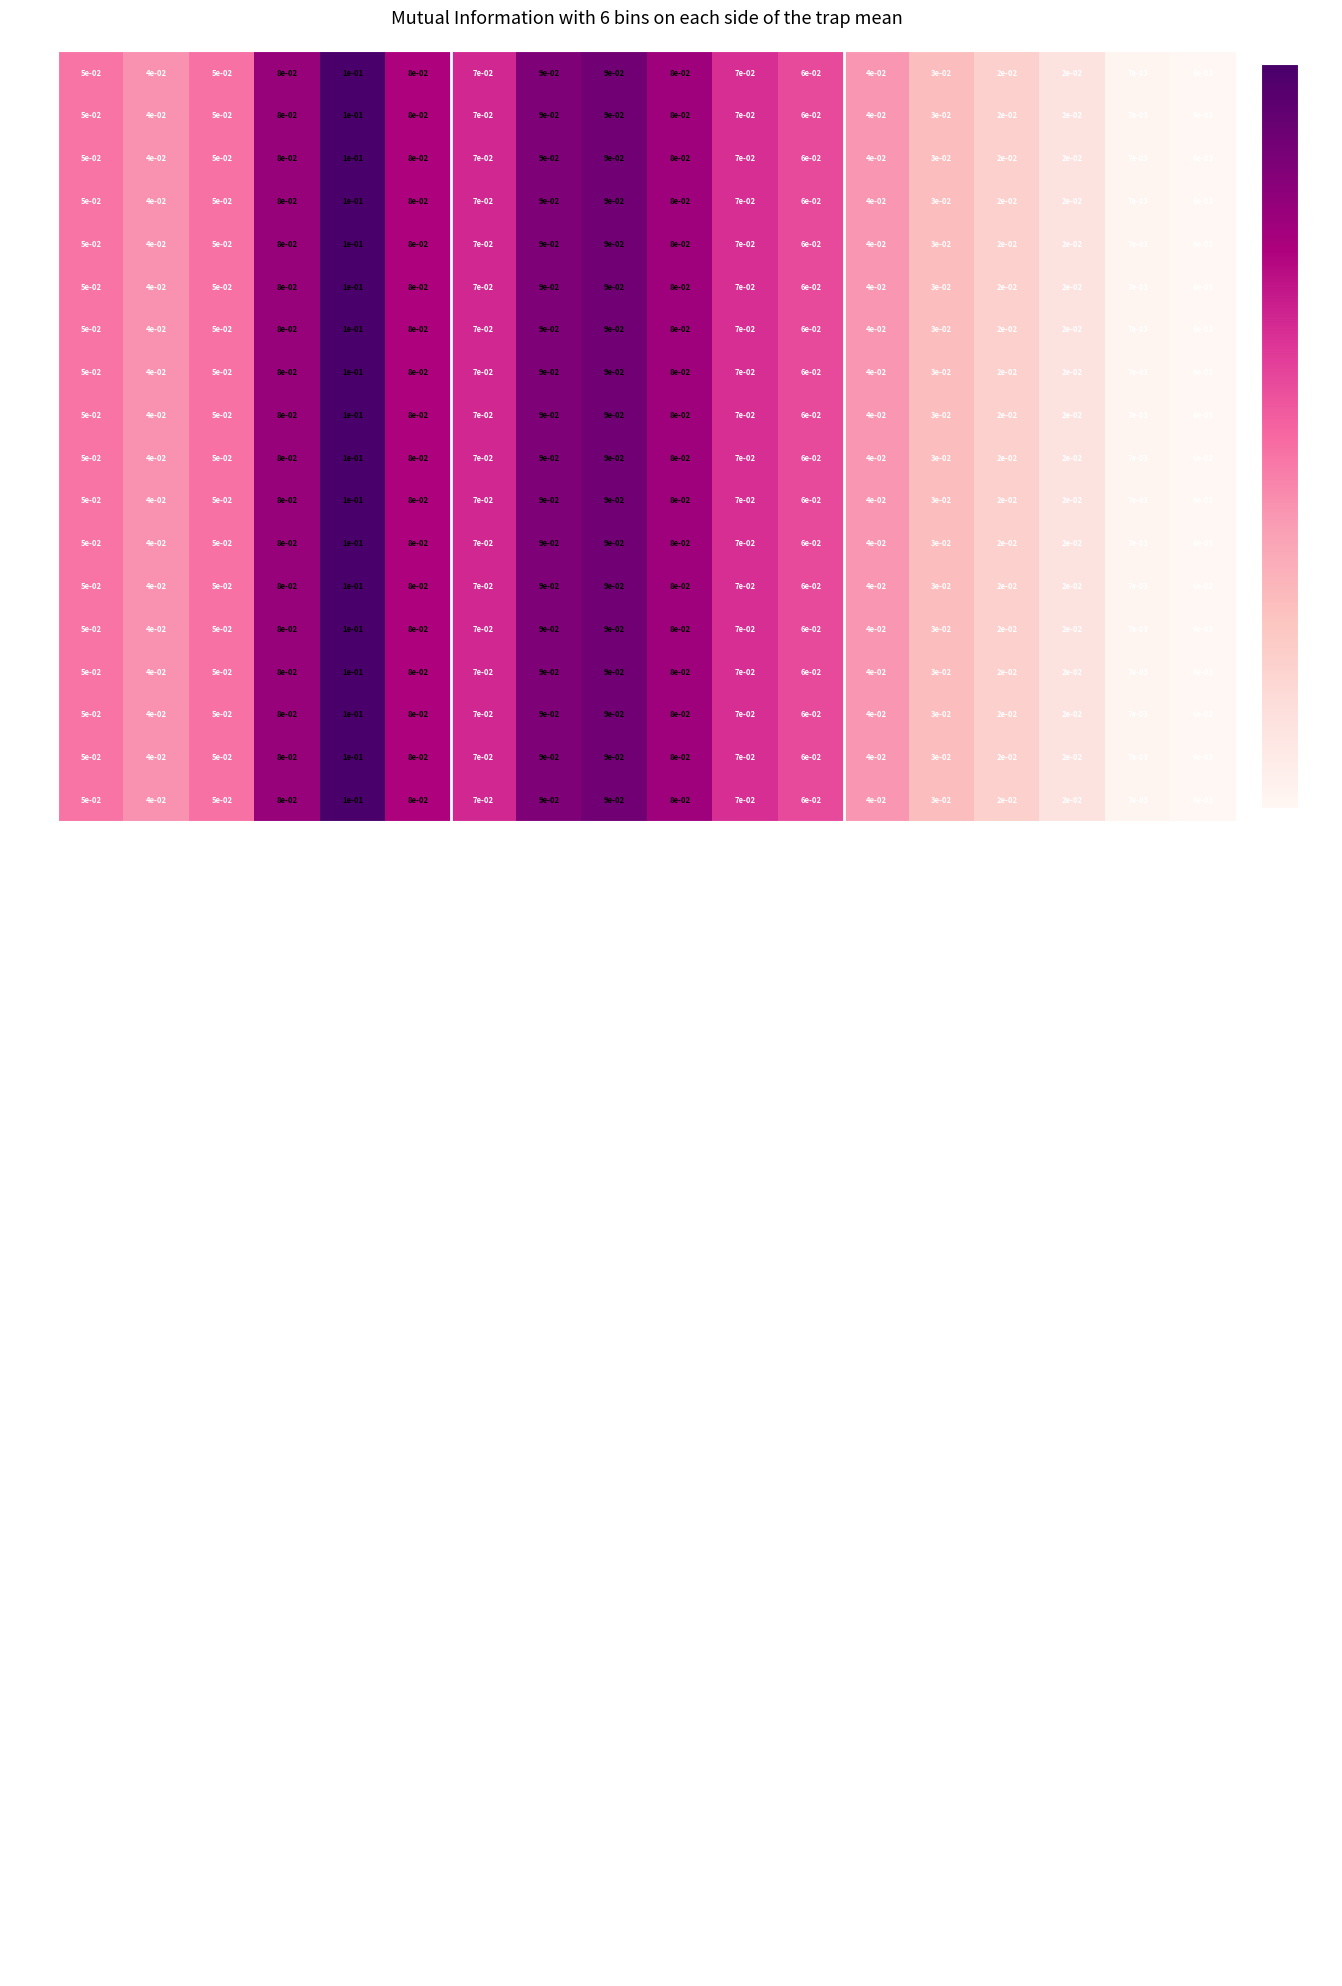

Which category has the highest value in the row_0 series?

col_4